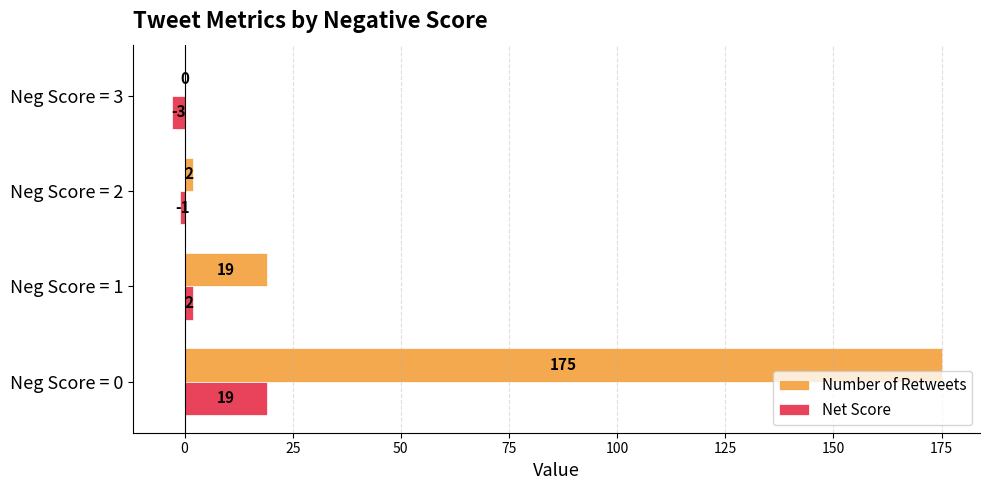

At which category is the sum across all series the highest?

Neg Score = 0